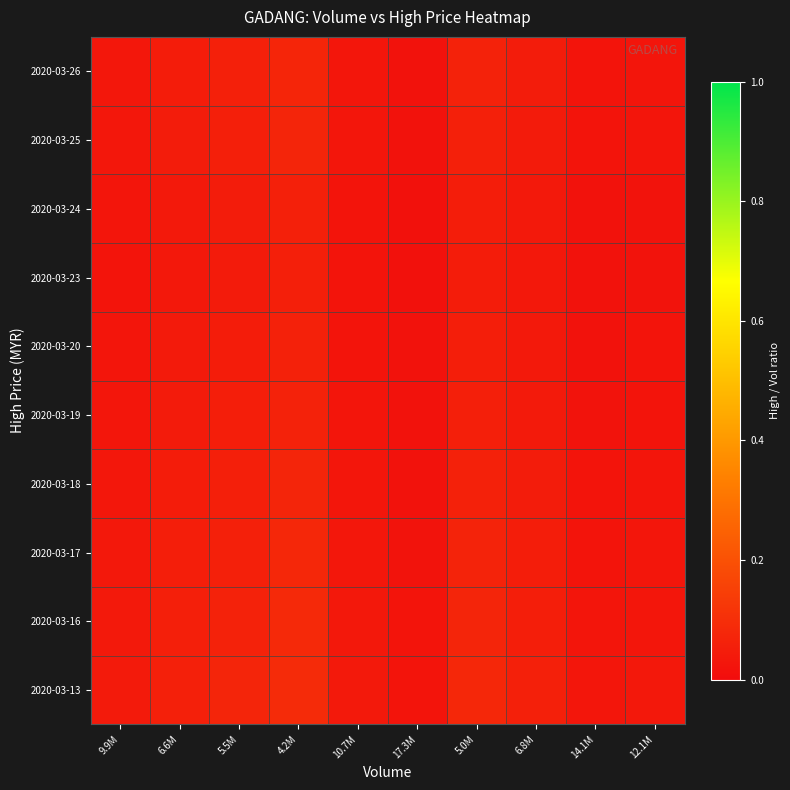

Reading left to right, list all the values displayed in this chart.

2020-03-13: 9.9M=0.0	6.6M=0.1	5.5M=0.1	4.2M=0.1	10.7M=0.0	17.3M=0.0	5.0M=0.1	6.8M=0.1	14.1M=0.0	12.1M=0.0
2020-03-16: 9.9M=0.0	6.6M=0.1	5.5M=0.1	4.2M=0.1	10.7M=0.0	17.3M=0.0	5.0M=0.1	6.8M=0.1	14.1M=0.0	12.1M=0.0
2020-03-17: 9.9M=0.0	6.6M=0.1	5.5M=0.1	4.2M=0.1	10.7M=0.0	17.3M=0.0	5.0M=0.1	6.8M=0.0	14.1M=0.0	12.1M=0.0
2020-03-18: 9.9M=0.0	6.6M=0.0	5.5M=0.1	4.2M=0.1	10.7M=0.0	17.3M=0.0	5.0M=0.1	6.8M=0.0	14.1M=0.0	12.1M=0.0
2020-03-19: 9.9M=0.0	6.6M=0.0	5.5M=0.1	4.2M=0.1	10.7M=0.0	17.3M=0.0	5.0M=0.1	6.8M=0.0	14.1M=0.0	12.1M=0.0
2020-03-20: 9.9M=0.0	6.6M=0.0	5.5M=0.0	4.2M=0.1	10.7M=0.0	17.3M=0.0	5.0M=0.1	6.8M=0.0	14.1M=0.0	12.1M=0.0
2020-03-23: 9.9M=0.0	6.6M=0.0	5.5M=0.0	4.2M=0.1	10.7M=0.0	17.3M=0.0	5.0M=0.0	6.8M=0.0	14.1M=0.0	12.1M=0.0
2020-03-24: 9.9M=0.0	6.6M=0.0	5.5M=0.0	4.2M=0.1	10.7M=0.0	17.3M=0.0	5.0M=0.1	6.8M=0.0	14.1M=0.0	12.1M=0.0
2020-03-25: 9.9M=0.0	6.6M=0.0	5.5M=0.1	4.2M=0.1	10.7M=0.0	17.3M=0.0	5.0M=0.1	6.8M=0.0	14.1M=0.0	12.1M=0.0
2020-03-26: 9.9M=0.0	6.6M=0.0	5.5M=0.1	4.2M=0.1	10.7M=0.0	17.3M=0.0	5.0M=0.1	6.8M=0.0	14.1M=0.0	12.1M=0.0